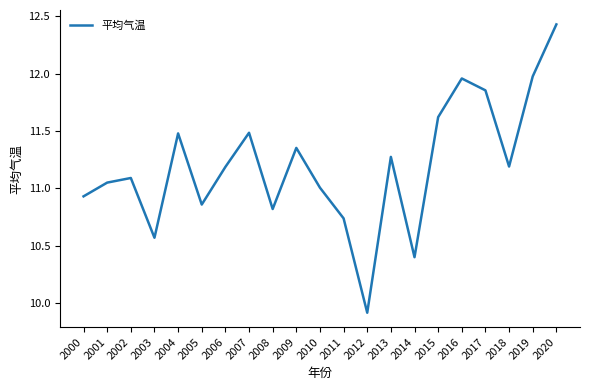

What value does the data have at 2010?

11.0